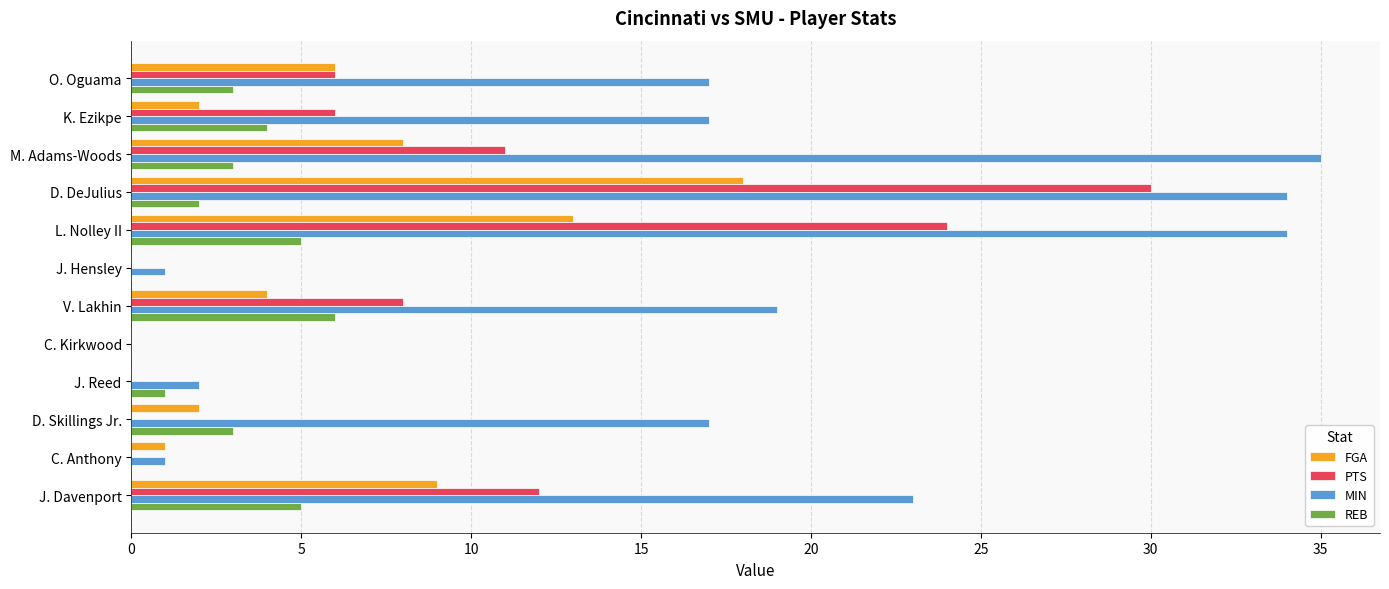

Which series changed the most between L. Nolley II and J. Hensley?

MIN